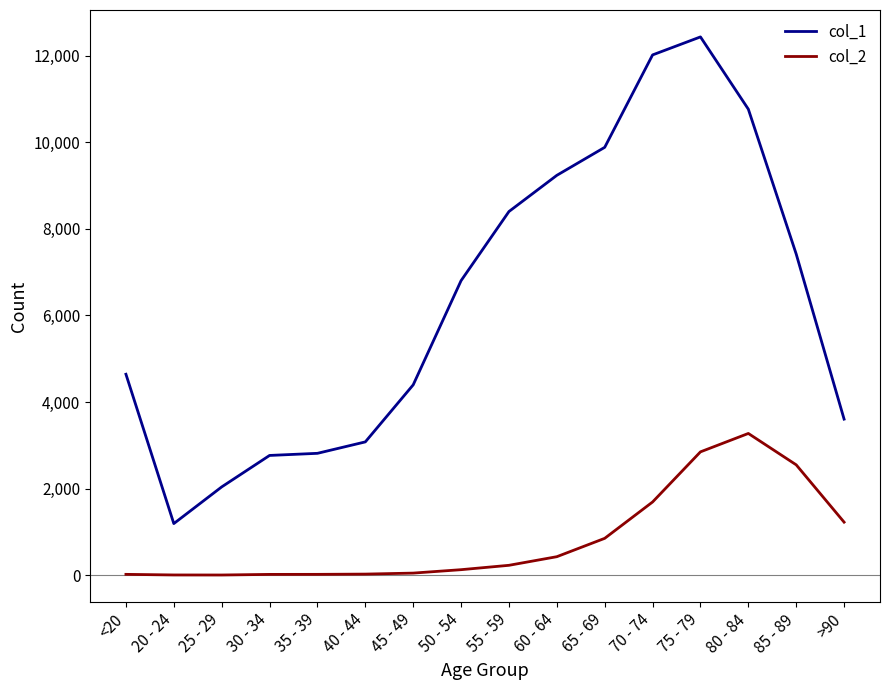

The value of col_2 at 50 - 54 is 126. True or false?

True